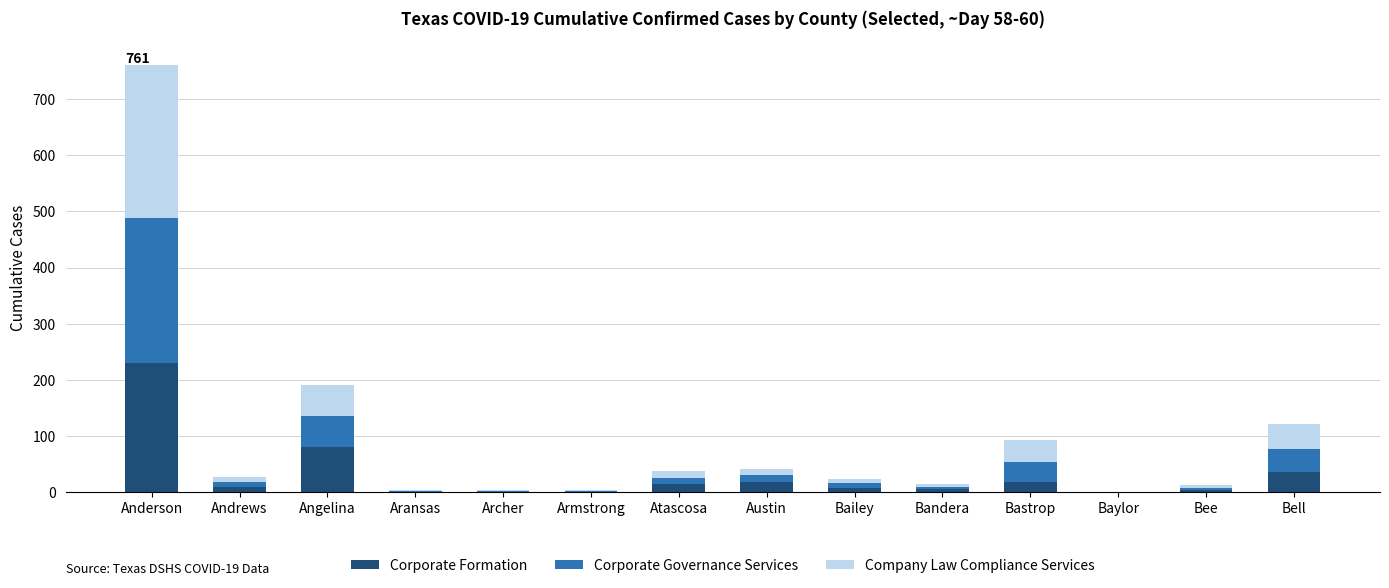

At which category is the sum across all series the highest?

Anderson